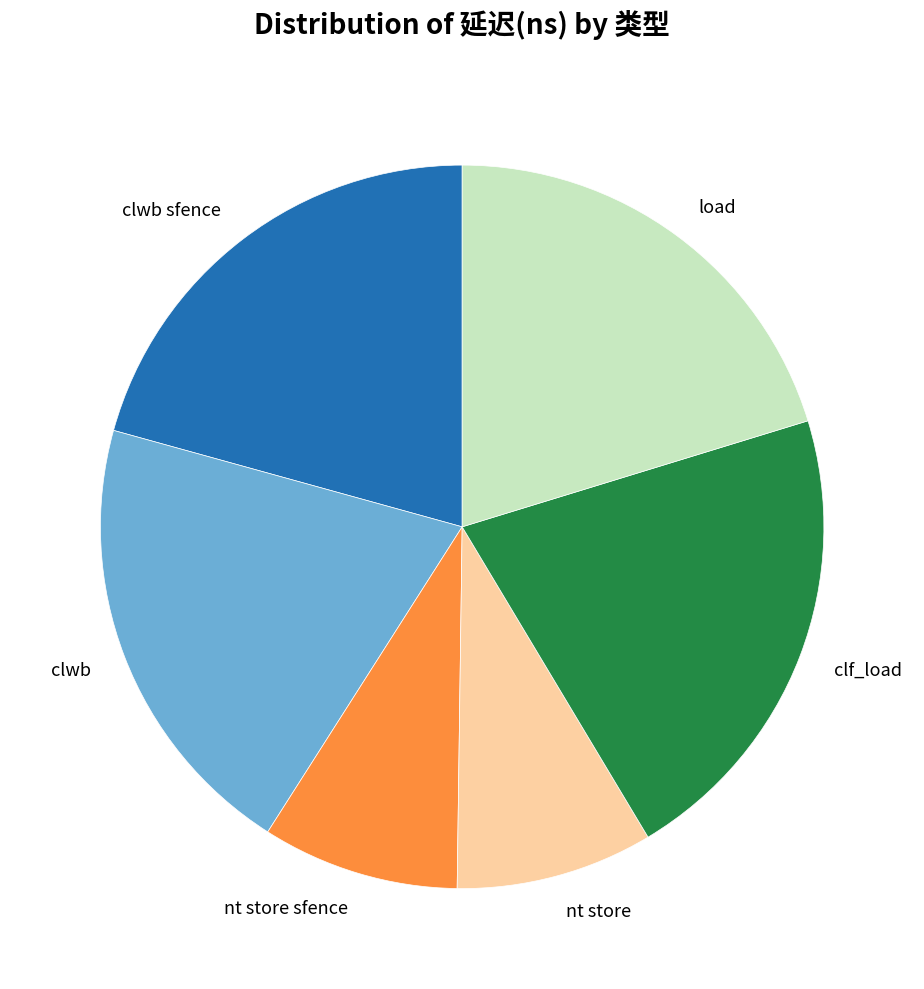

Is clwb the majority of the pie?

No